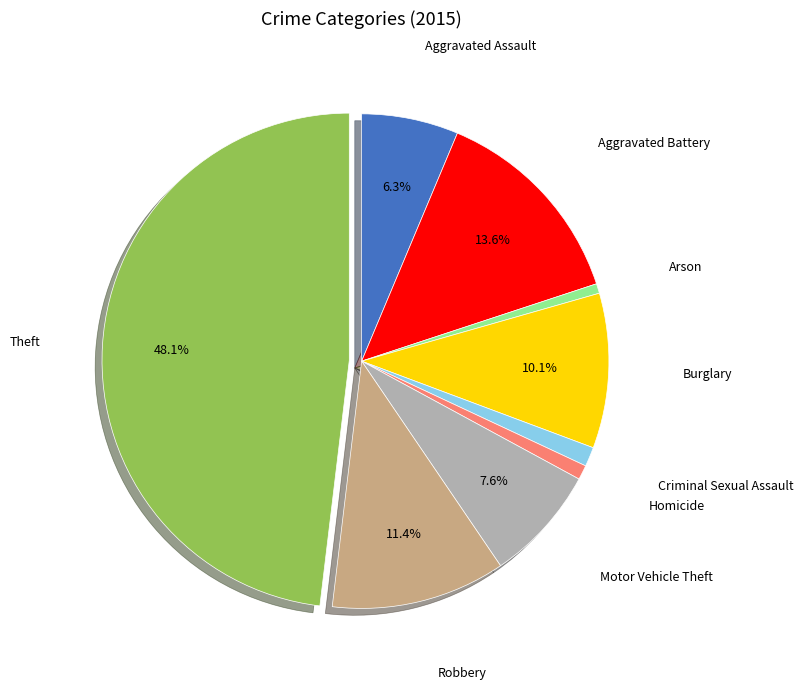

Is there any slice that represents more than half of the pie?

No